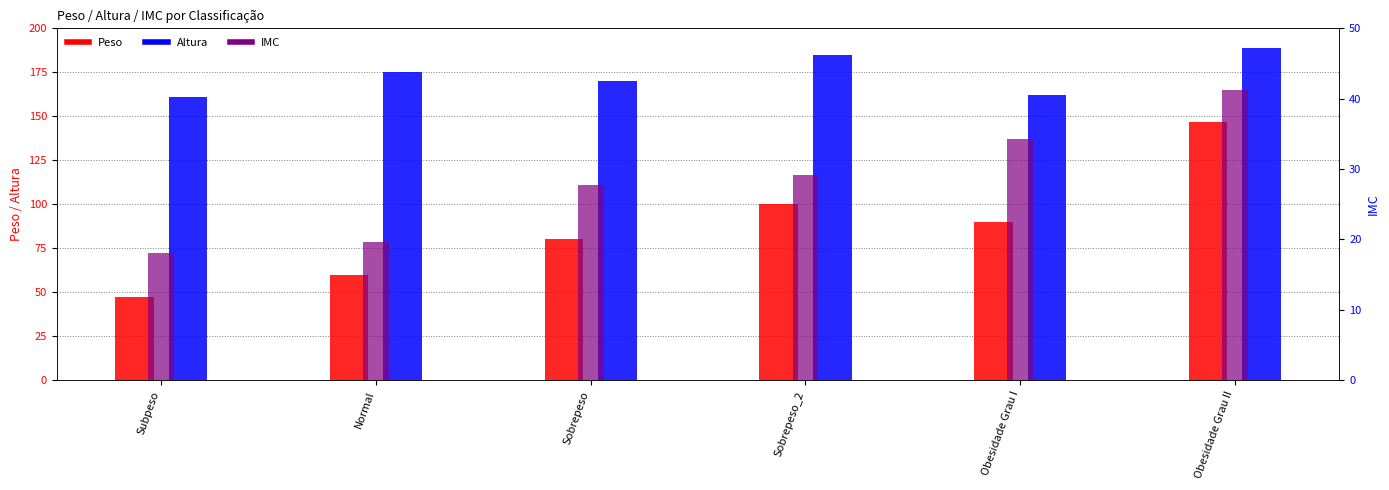

What position from the left is Normal?

2